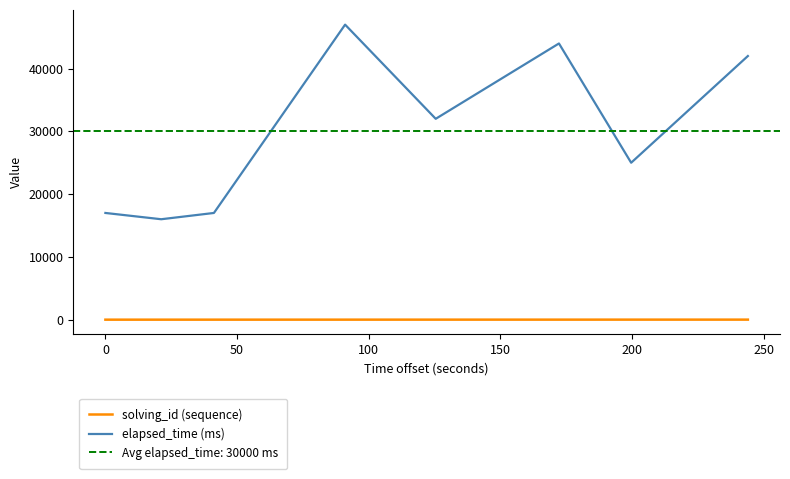

How many series are shown in this chart?

2